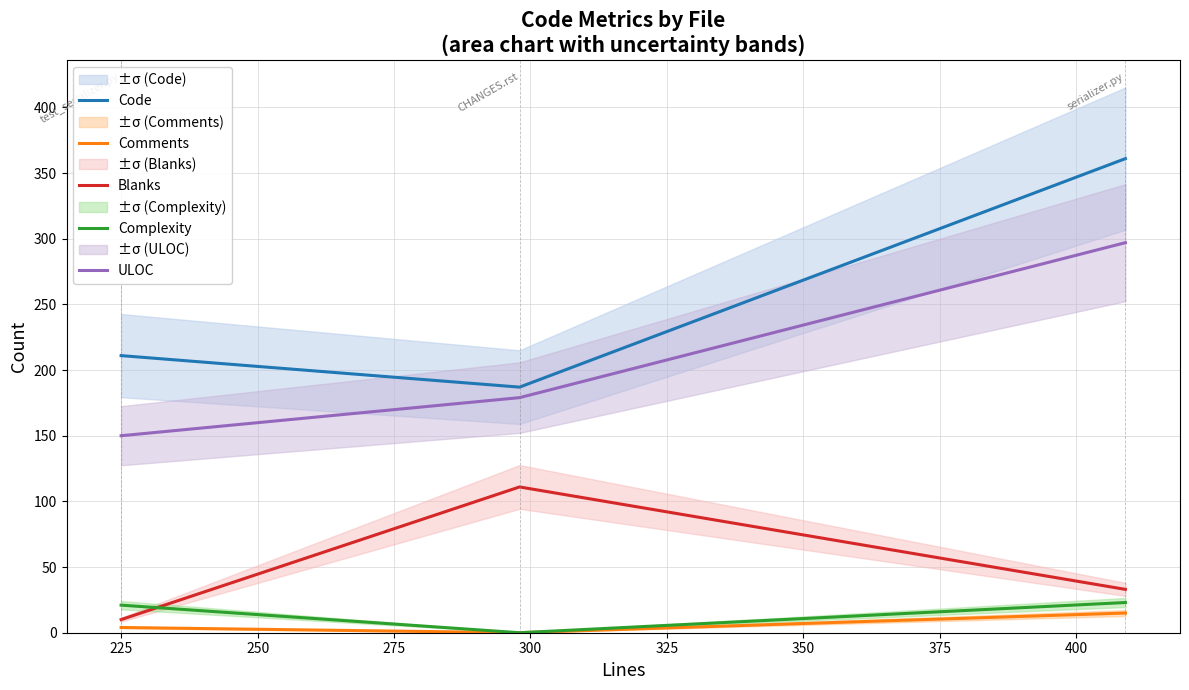

What is the lowest value of the ULOC series?

150